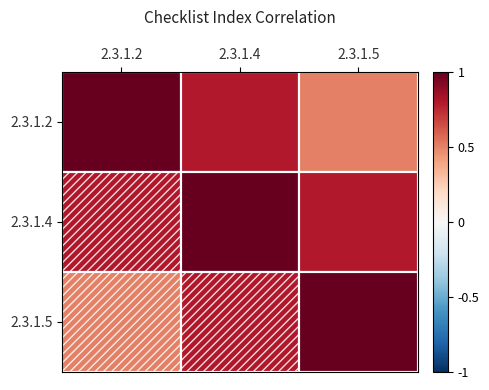

Reading left to right, what are all the values shown in this chart?

2.3.1.2: 2.3.1.2=1.0	2.3.1.4=0.8	2.3.1.5=0.5
2.3.1.4: 2.3.1.2=0.8	2.3.1.4=1.0	2.3.1.5=0.8
2.3.1.5: 2.3.1.2=0.5	2.3.1.4=0.8	2.3.1.5=1.0